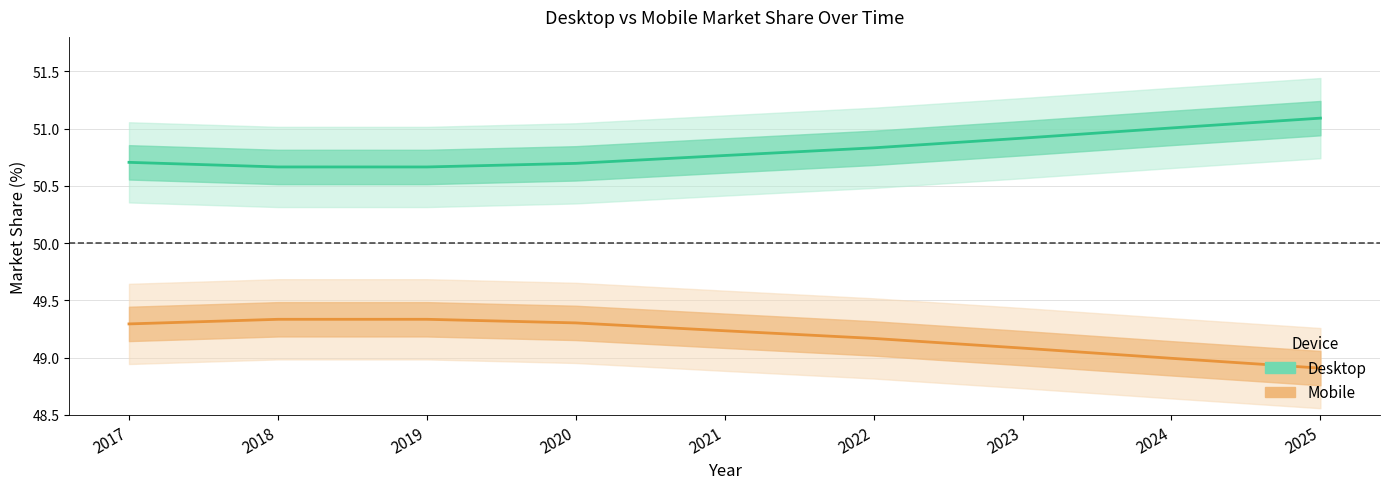

True or false: Desktop and Mobile intersect in this chart.

False